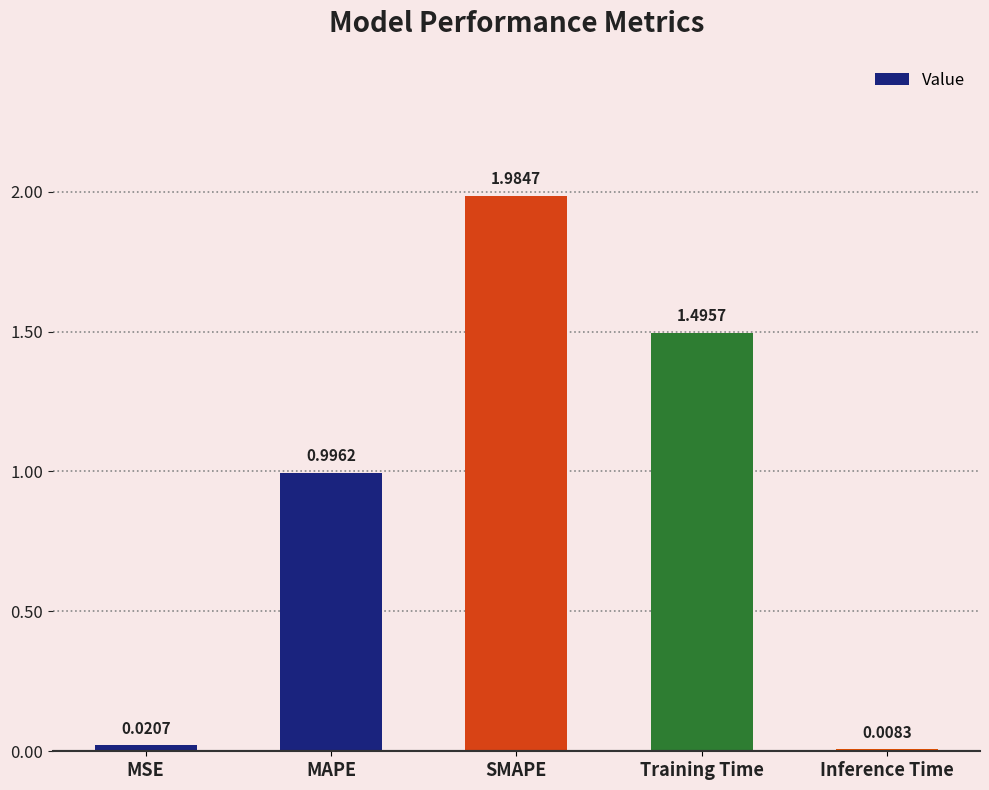

List the labels in order of value, largest first.

SMAPE, Training Time, MAPE, MSE, Inference Time